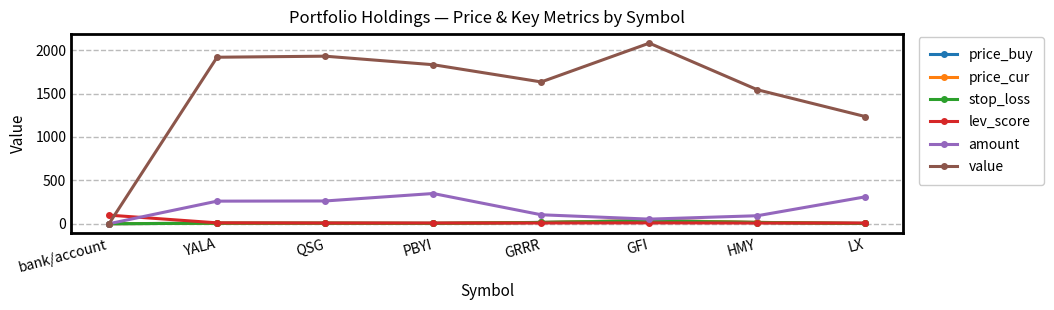

How many lines are shown in the chart?

6